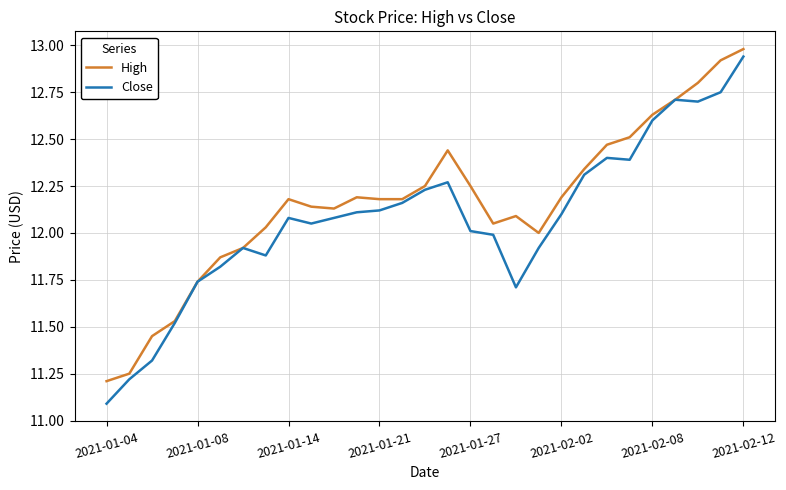

Which series has the largest range (max minus min)?

Close